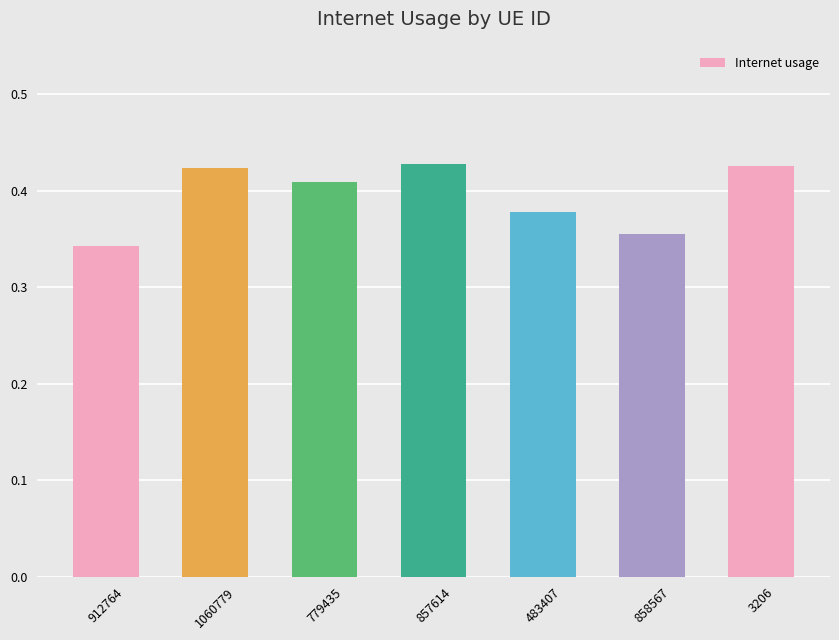

Which label corresponds to the smallest value in the chart?

912764